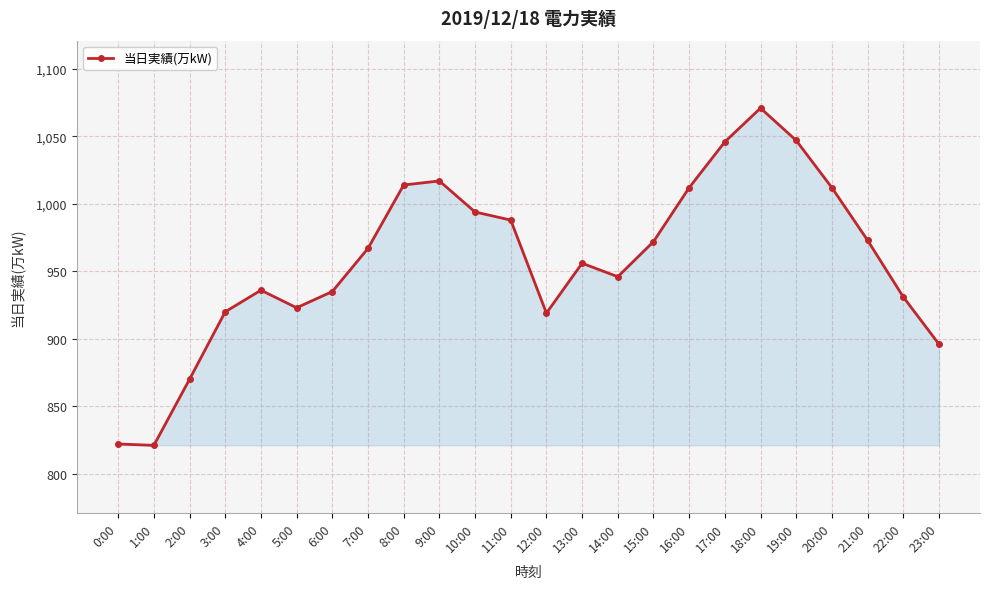

What is the smallest value displayed?

821